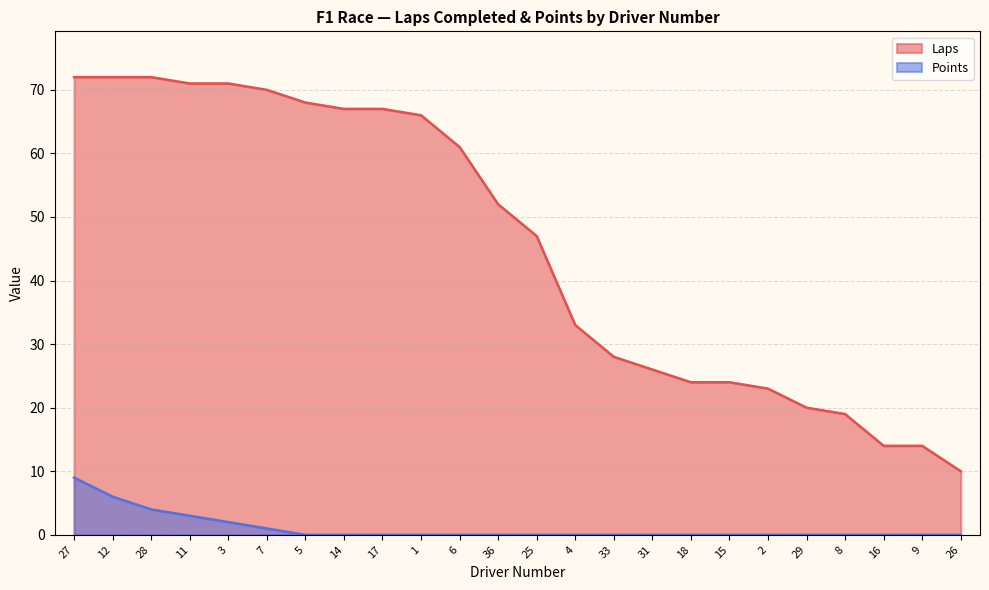

Is the value of Laps at 5 greater than the value of Points at 5?

Yes